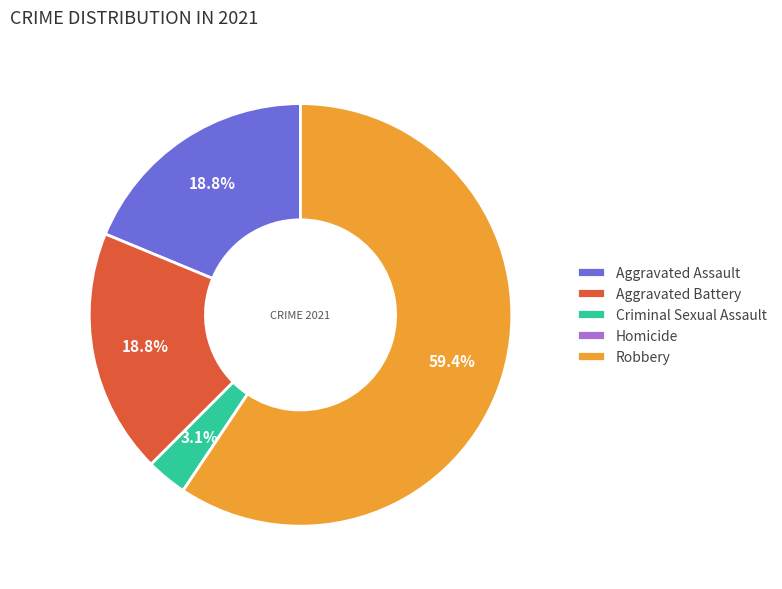

Which category accounts for the majority?

Robbery